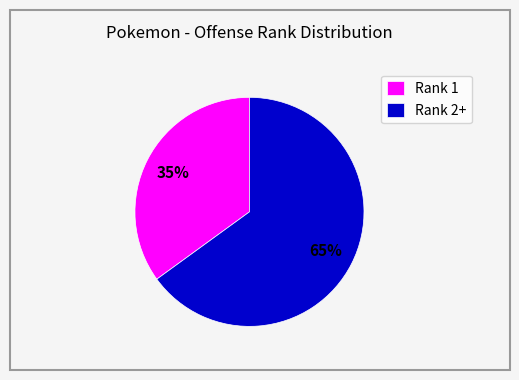

What is the largest slice in the pie chart?

Rank 2+